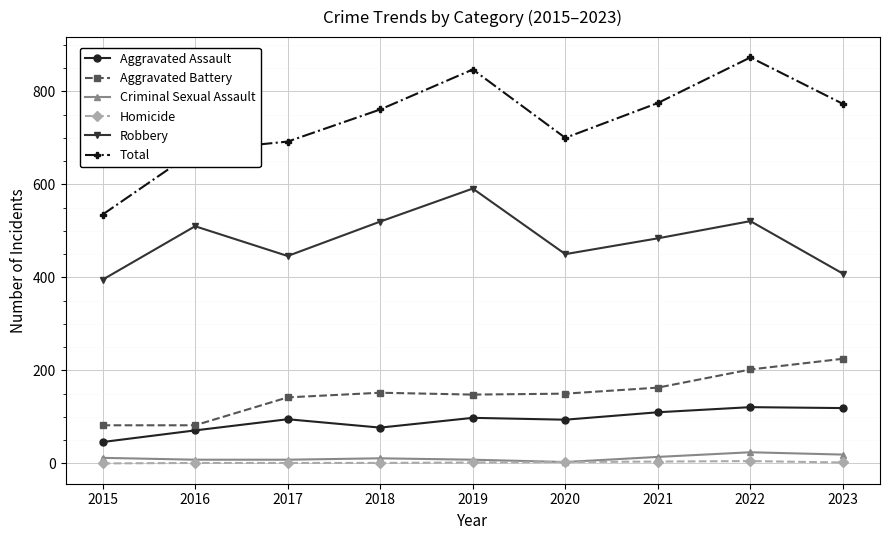

True or false: Criminal Sexual Assault and Robbery cross at least once.

False